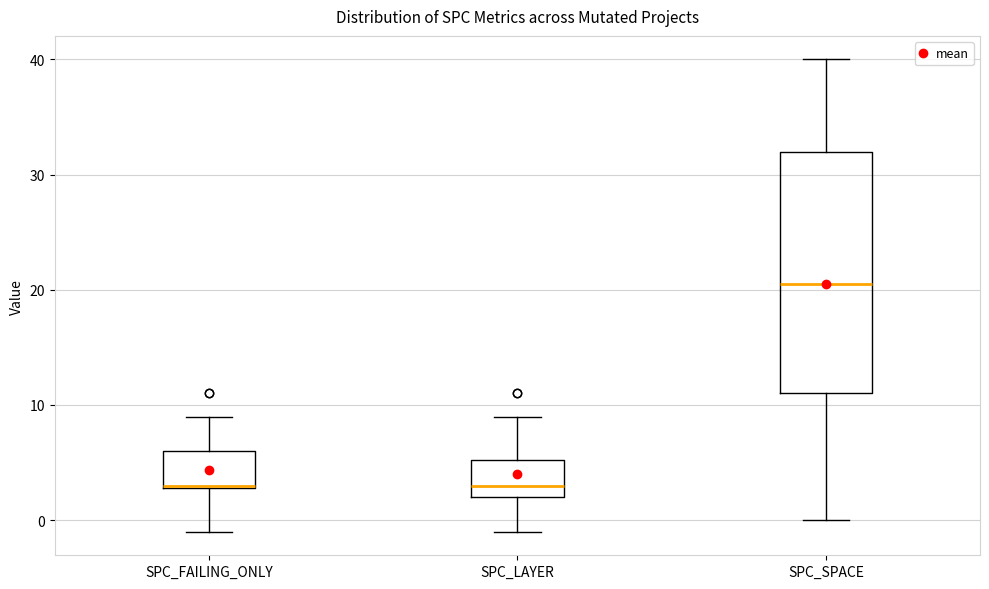

Which box's median line is the highest?

SPC_SPACE